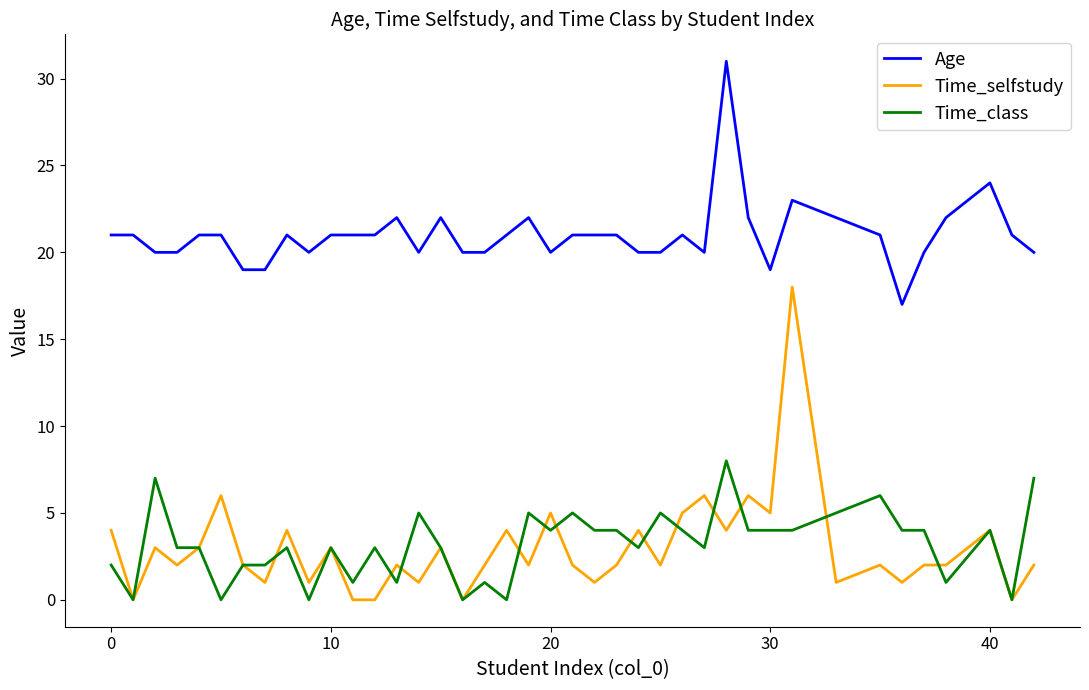

How many lines are shown in the chart?

3